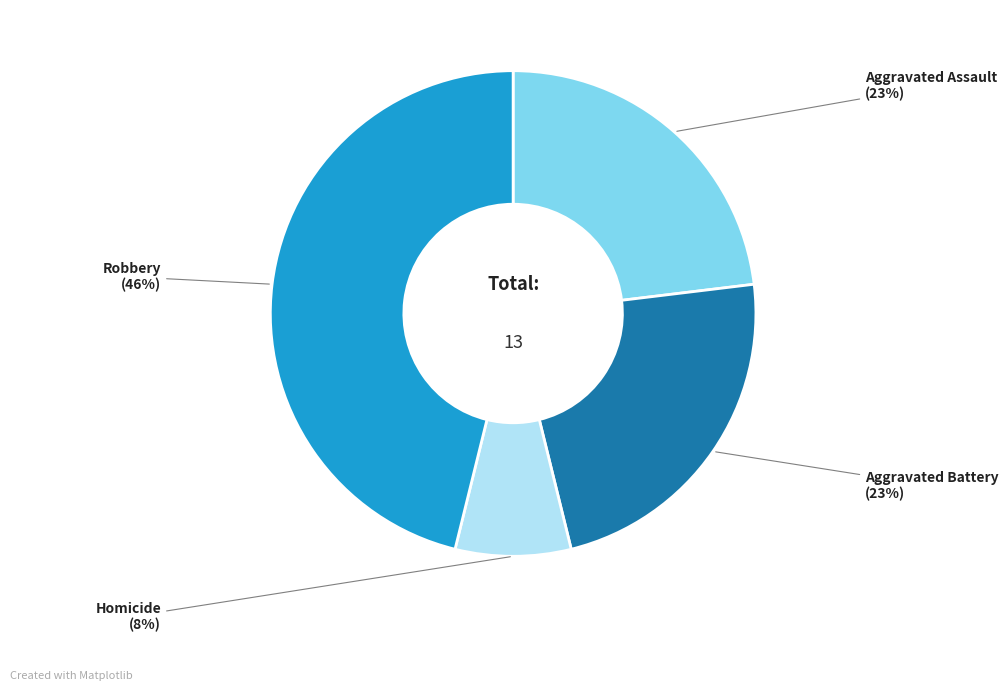

Is there any slice that represents more than half of the pie?

No